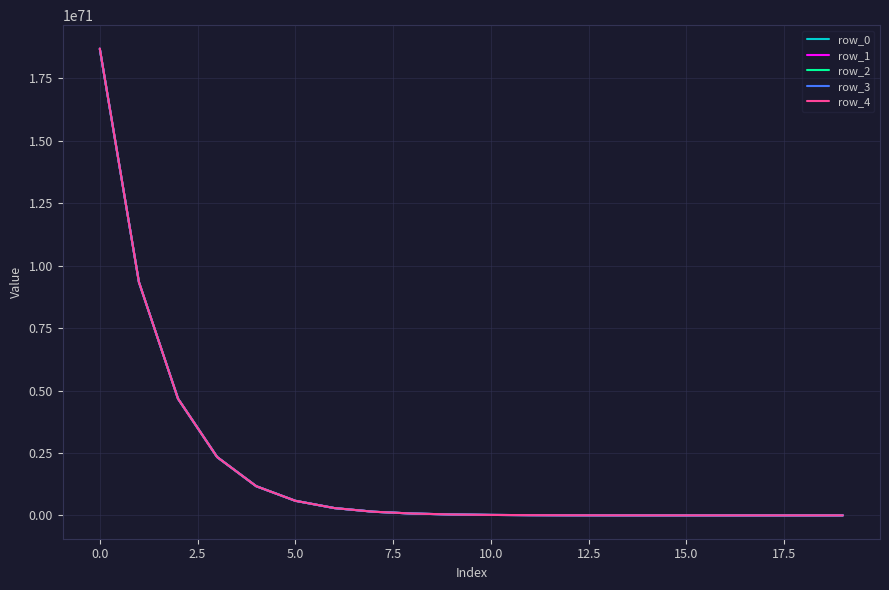

Which series has the largest range (max minus min)?

row_4